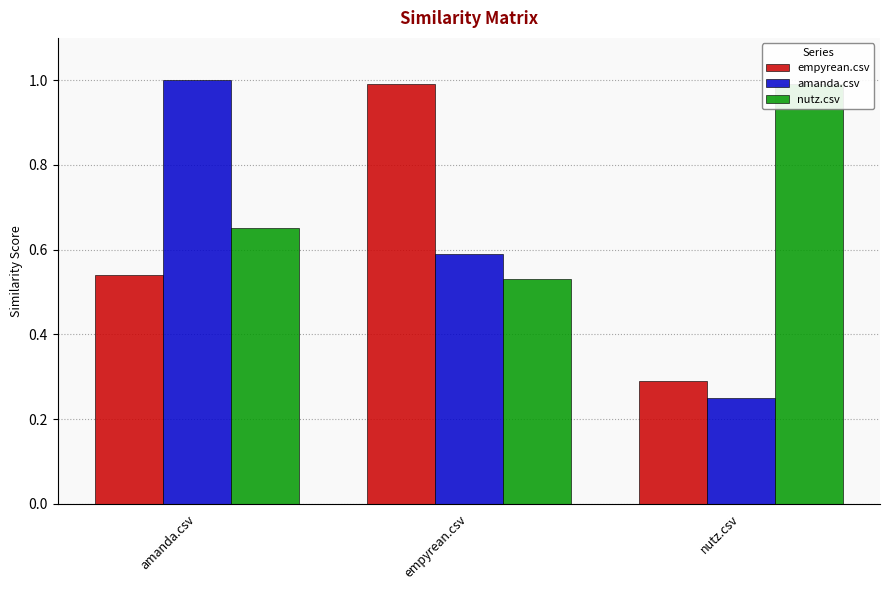

How many data points does each series have?

3